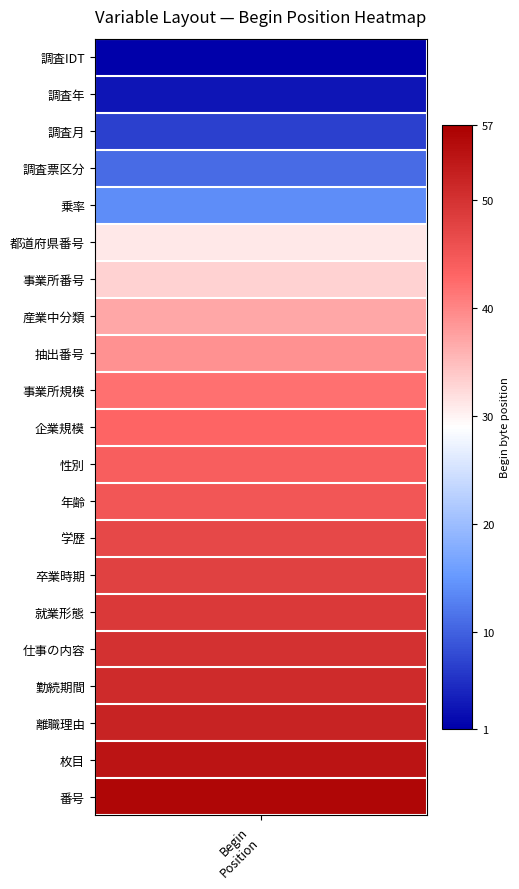

What is the minimum value shown in the chart?

1